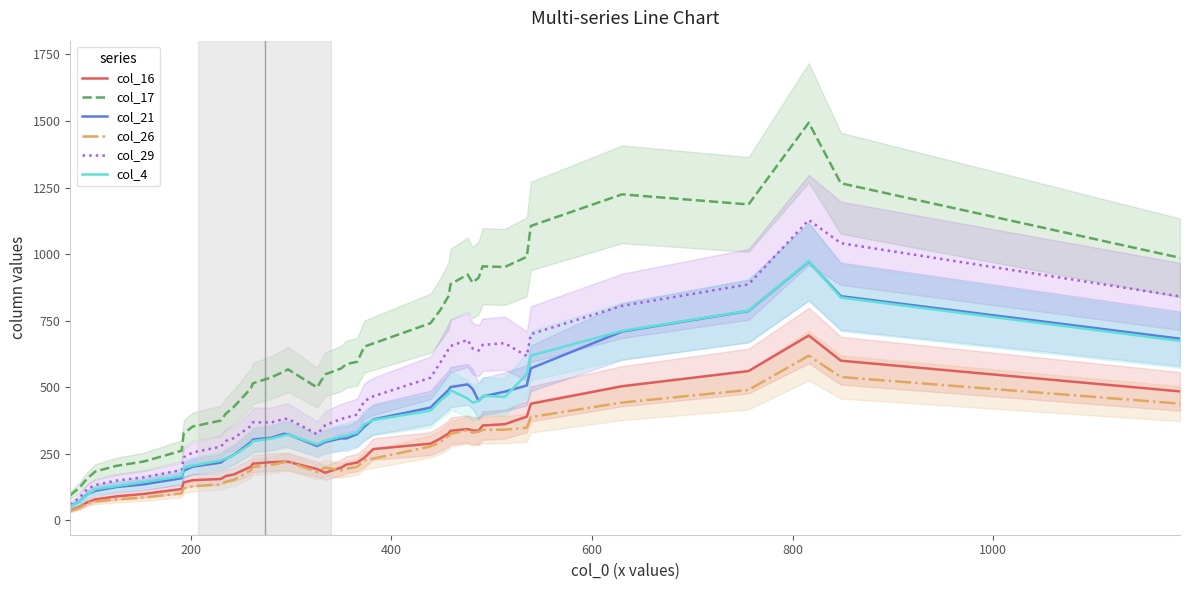

Is this an area chart (filled region under the line)?

No